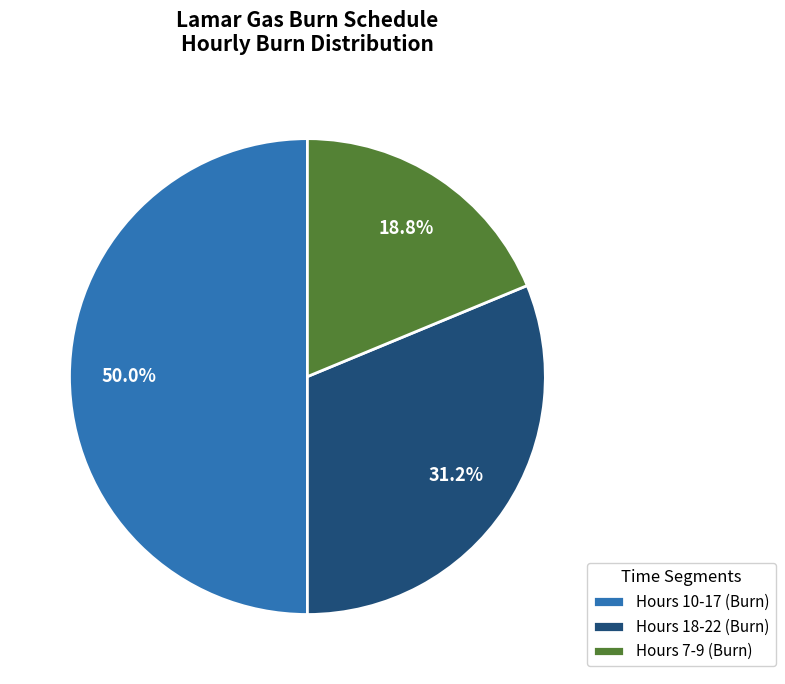

Combined, do Hours 10-17 (Burn) and Hours 18-22 (Burn) account for over 50%?

Yes